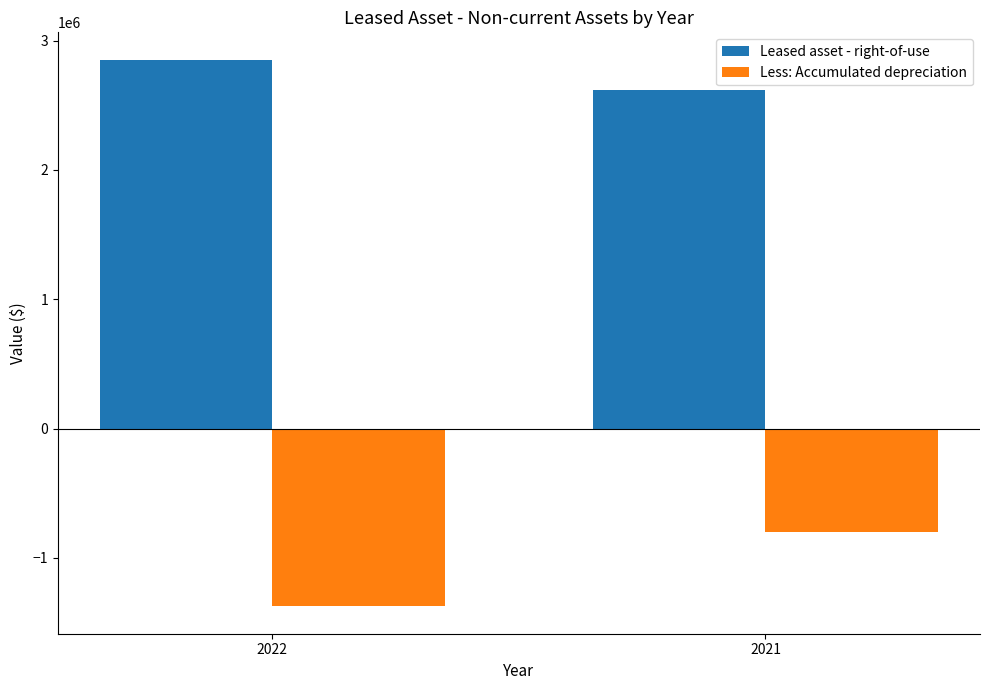

List the series in order of their peak value, lowest first.

Less: Accumulated depreciation, Leased asset - right-of-use